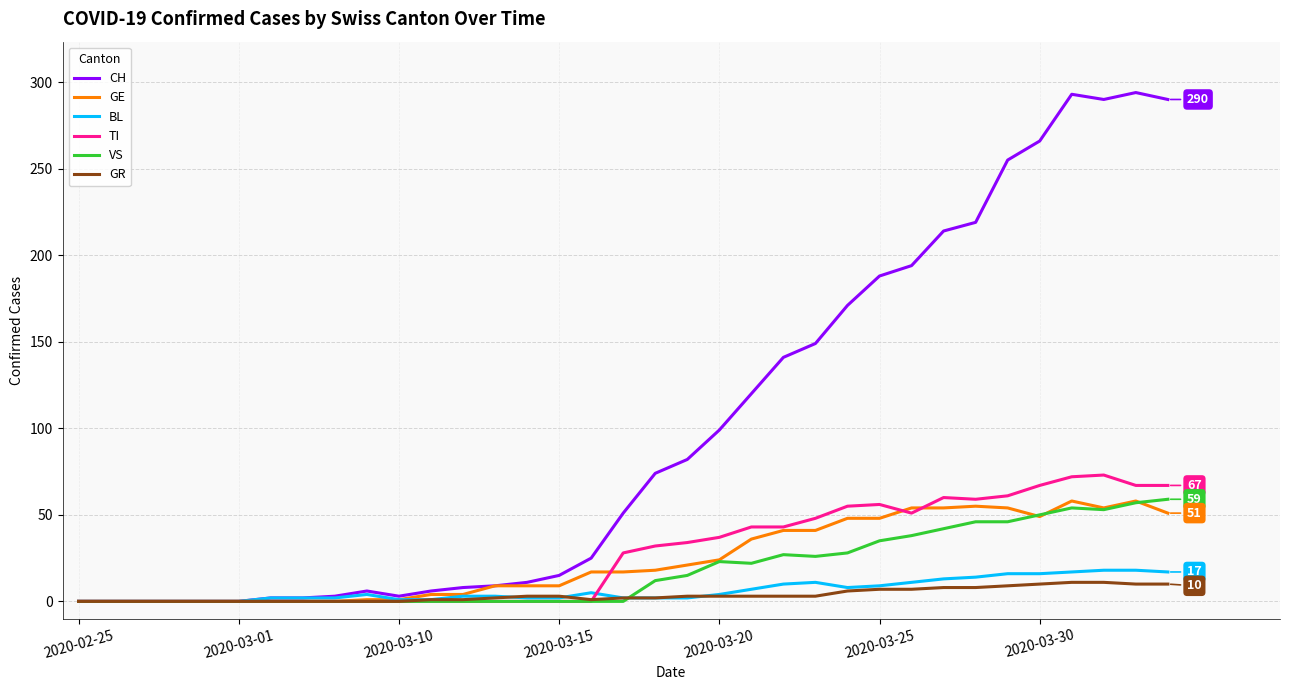

What is the average value of the CH series?

99